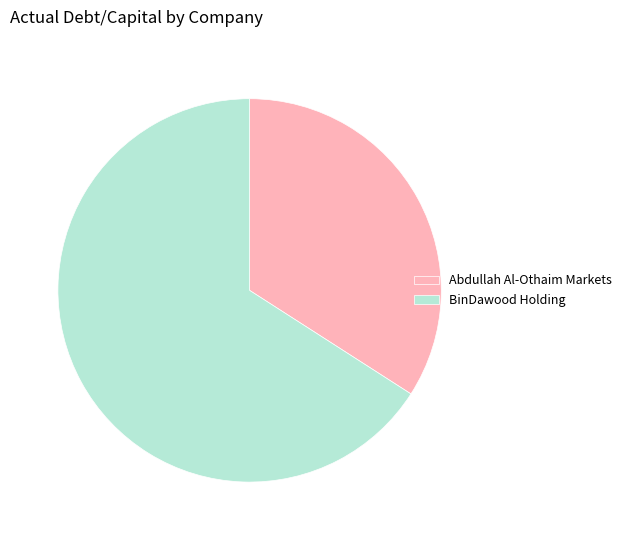

What is the smallest slice in the pie chart?

Abdullah Al-Othaim Markets